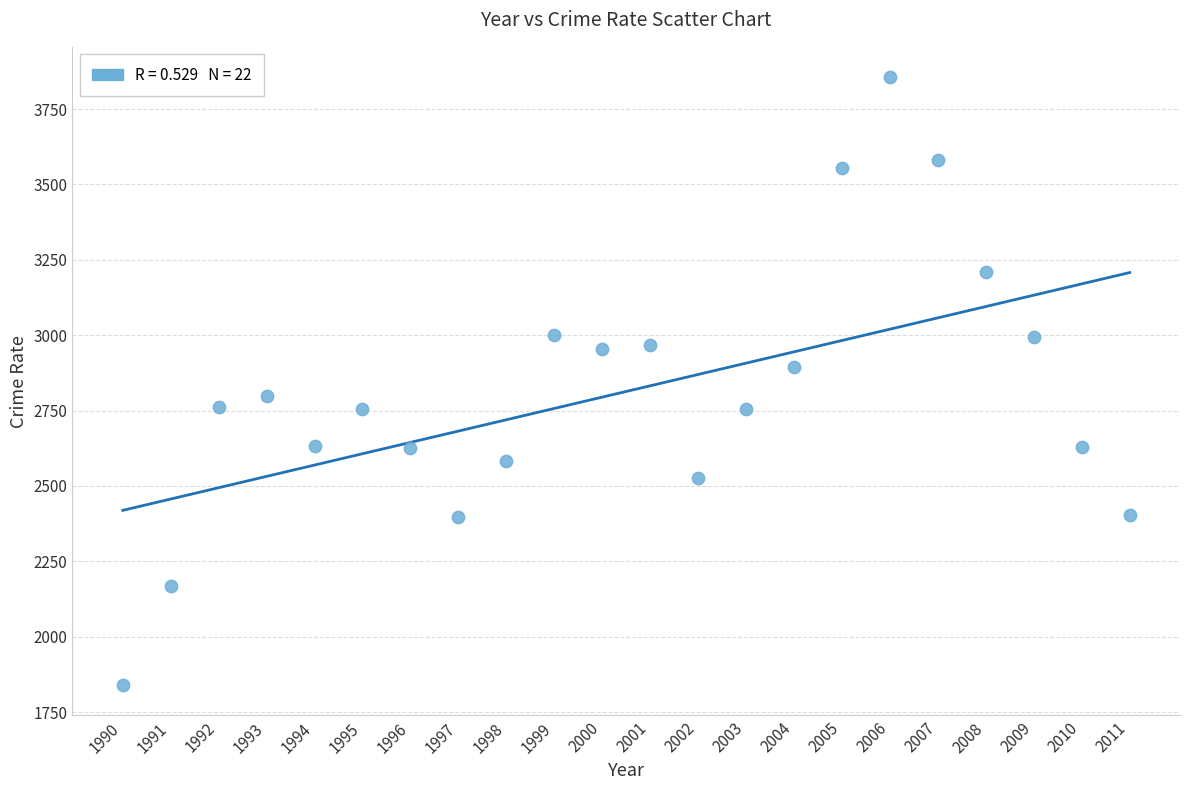

What is the range of X values (max minus min)?

21.0